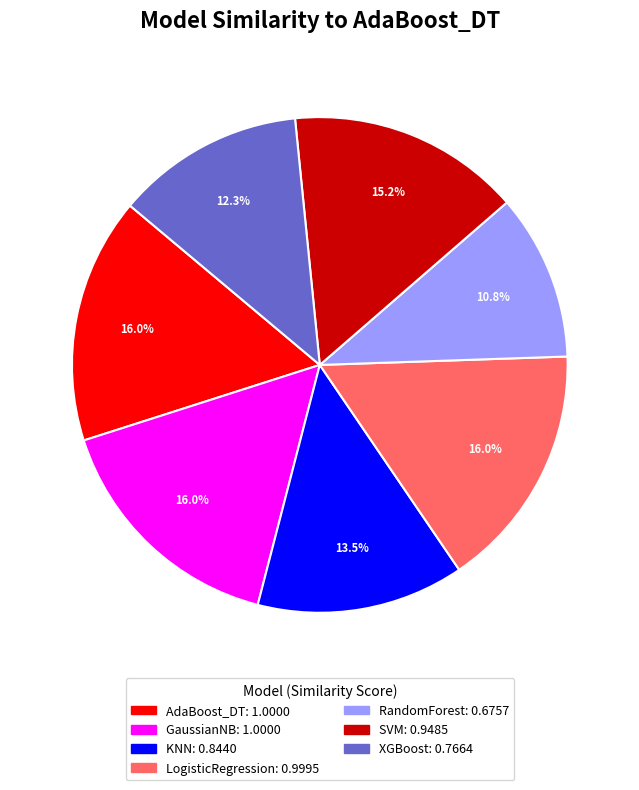

To the nearest percent, what is the average slice percentage?

14%